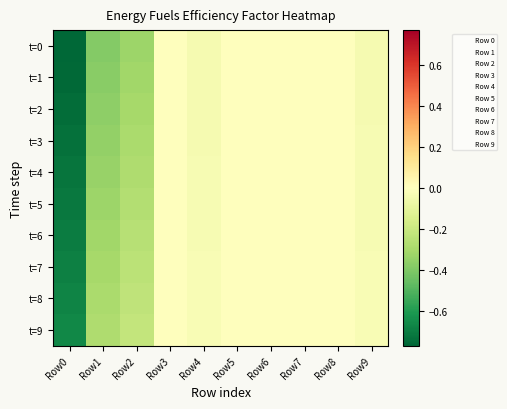

Reading right to left, transcribe all the data shown in this chart.

t=0: Row9=-0.0	Row8=0.0	Row7=0.0	Row6=0.0	Row5=0.0	Row4=-0.0	Row3=0.0	Row2=-0.3	Row1=-0.4	Row0=-0.8
t=1: Row9=-0.0	Row8=0.0	Row7=0.0	Row6=0.0	Row5=0.0	Row4=-0.0	Row3=0.0	Row2=-0.3	Row1=-0.4	Row0=-0.8
t=2: Row9=-0.0	Row8=0.0	Row7=0.0	Row6=0.0	Row5=0.0	Row4=-0.0	Row3=0.0	Row2=-0.3	Row1=-0.4	Row0=-0.7
t=3: Row9=-0.0	Row8=0.0	Row7=0.0	Row6=0.0	Row5=0.0	Row4=-0.0	Row3=0.0	Row2=-0.3	Row1=-0.4	Row0=-0.7
t=4: Row9=-0.0	Row8=0.0	Row7=0.0	Row6=0.0	Row5=0.0	Row4=-0.0	Row3=0.0	Row2=-0.3	Row1=-0.3	Row0=-0.7
t=5: Row9=-0.0	Row8=0.0	Row7=0.0	Row6=0.0	Row5=0.0	Row4=-0.0	Row3=0.0	Row2=-0.3	Row1=-0.3	Row0=-0.7
t=6: Row9=-0.0	Row8=0.0	Row7=0.0	Row6=0.0	Row5=0.0	Row4=-0.0	Row3=0.0	Row2=-0.3	Row1=-0.3	Row0=-0.7
t=7: Row9=-0.0	Row8=0.0	Row7=0.0	Row6=0.0	Row5=0.0	Row4=-0.0	Row3=0.0	Row2=-0.2	Row1=-0.3	Row0=-0.7
t=8: Row9=-0.0	Row8=0.0	Row7=0.0	Row6=0.0	Row5=0.0	Row4=-0.0	Row3=0.0	Row2=-0.2	Row1=-0.3	Row0=-0.7
t=9: Row9=-0.0	Row8=0.0	Row7=0.0	Row6=0.0	Row5=0.0	Row4=-0.0	Row3=0.0	Row2=-0.2	Row1=-0.3	Row0=-0.7